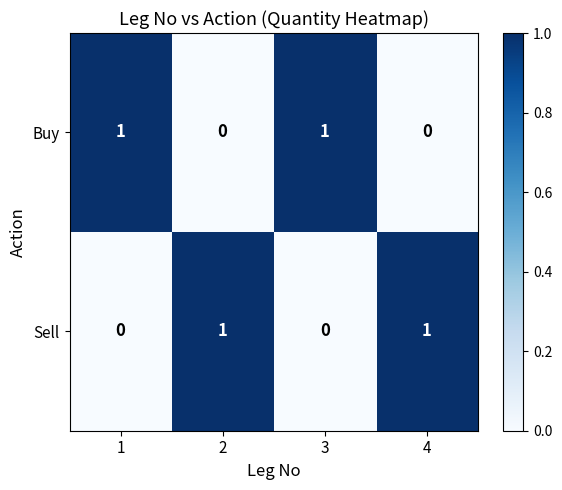

Rank the series at 2 from highest to lowest value.

Sell, Buy